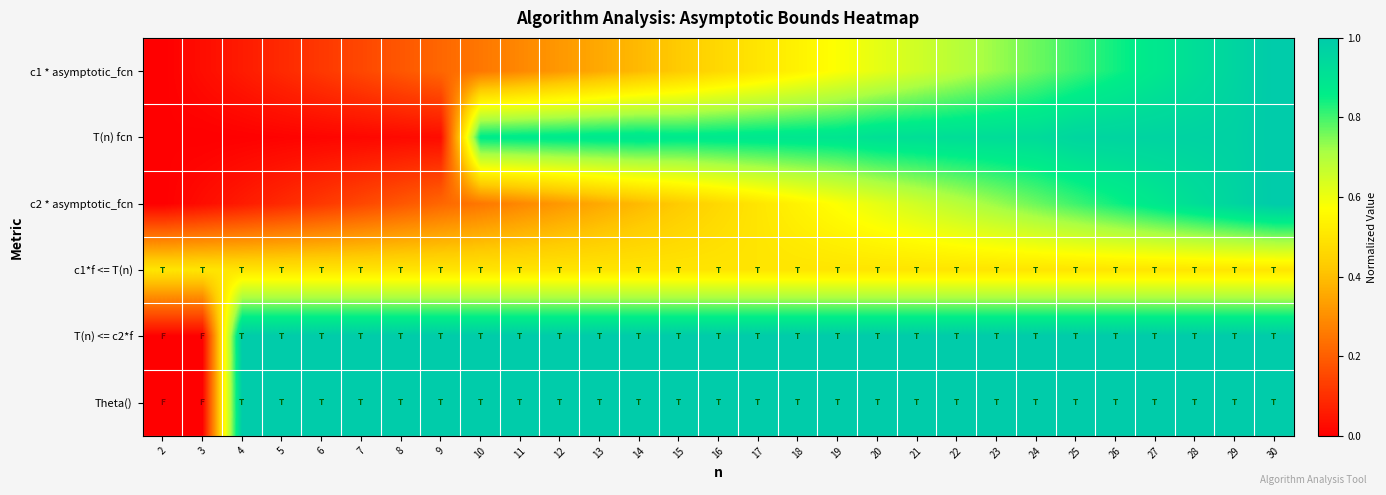

At 30, list the series in order from largest to smallest.

c1 * asymptotic_fcn, T(n) fcn, c2 * asymptotic_fcn, T(n) <= c2*f, Theta(), c1*f <= T(n)